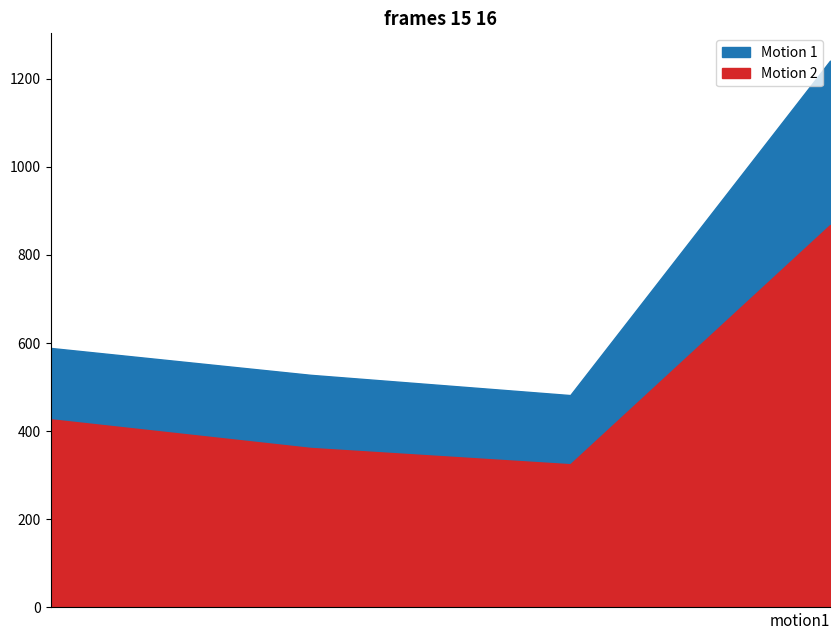

Which series has the widest spread of values?

Motion 1